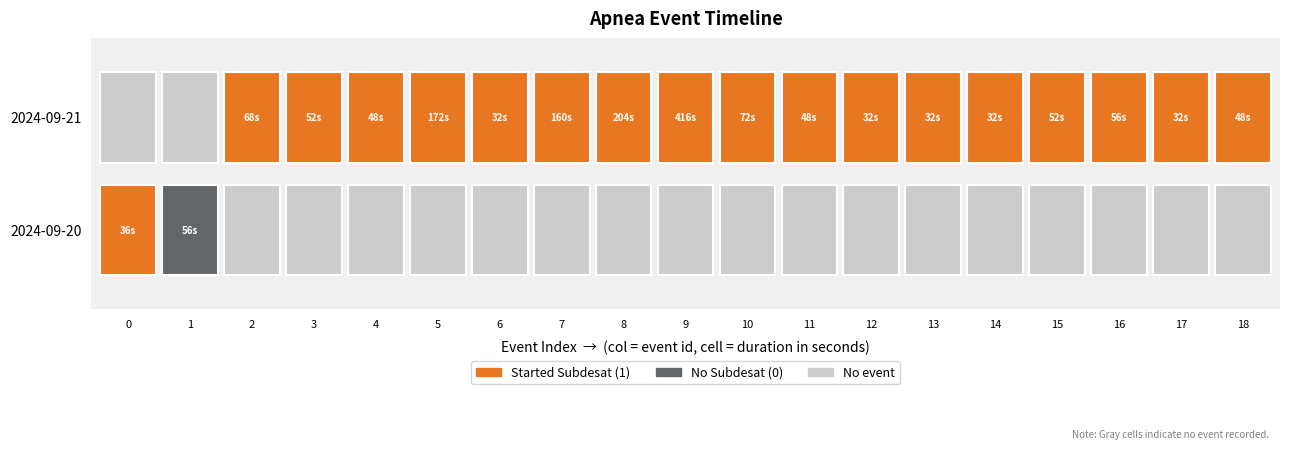

What is the difference between the 7 values at 1 and 0?

159